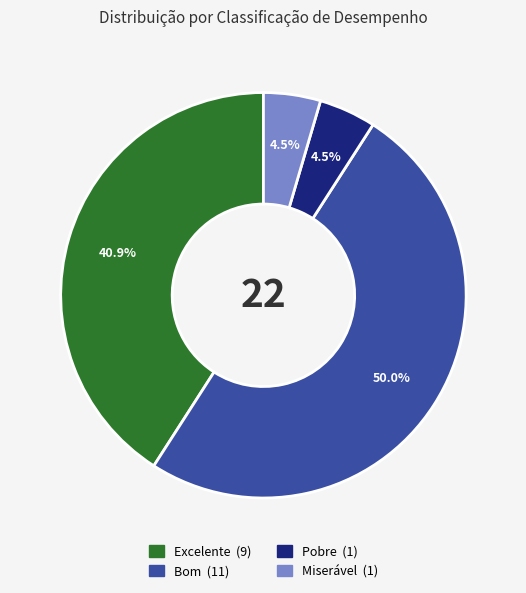

What is the largest slice in the pie chart?

Bom